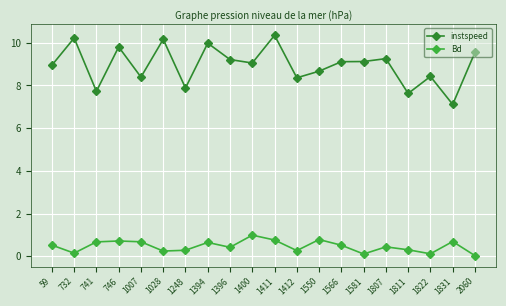

True or false: instspeed and Bd cross at least once.

False